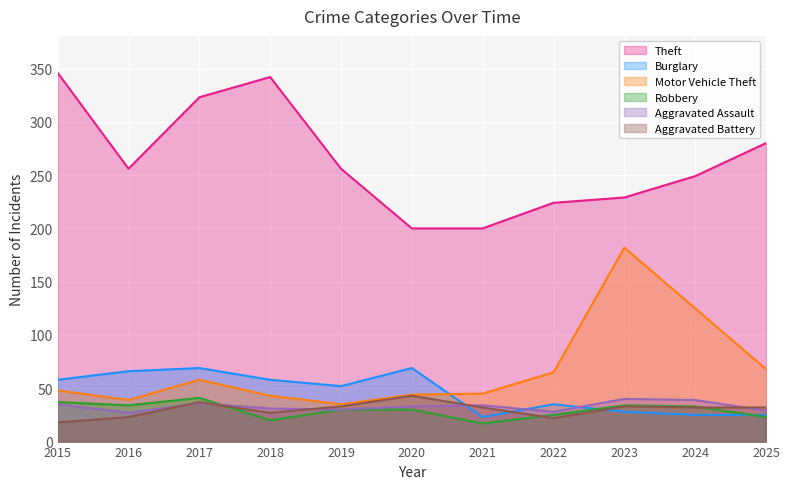

What is the difference between the Theft values at 2018 and 2017?

19